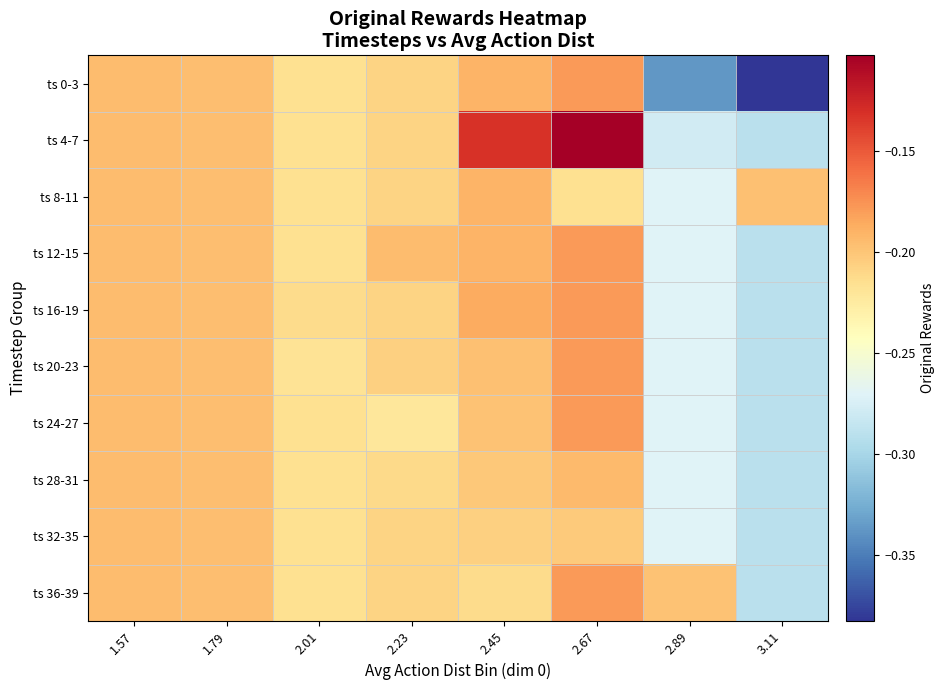

At which category is the sum across all series the highest?

2.67